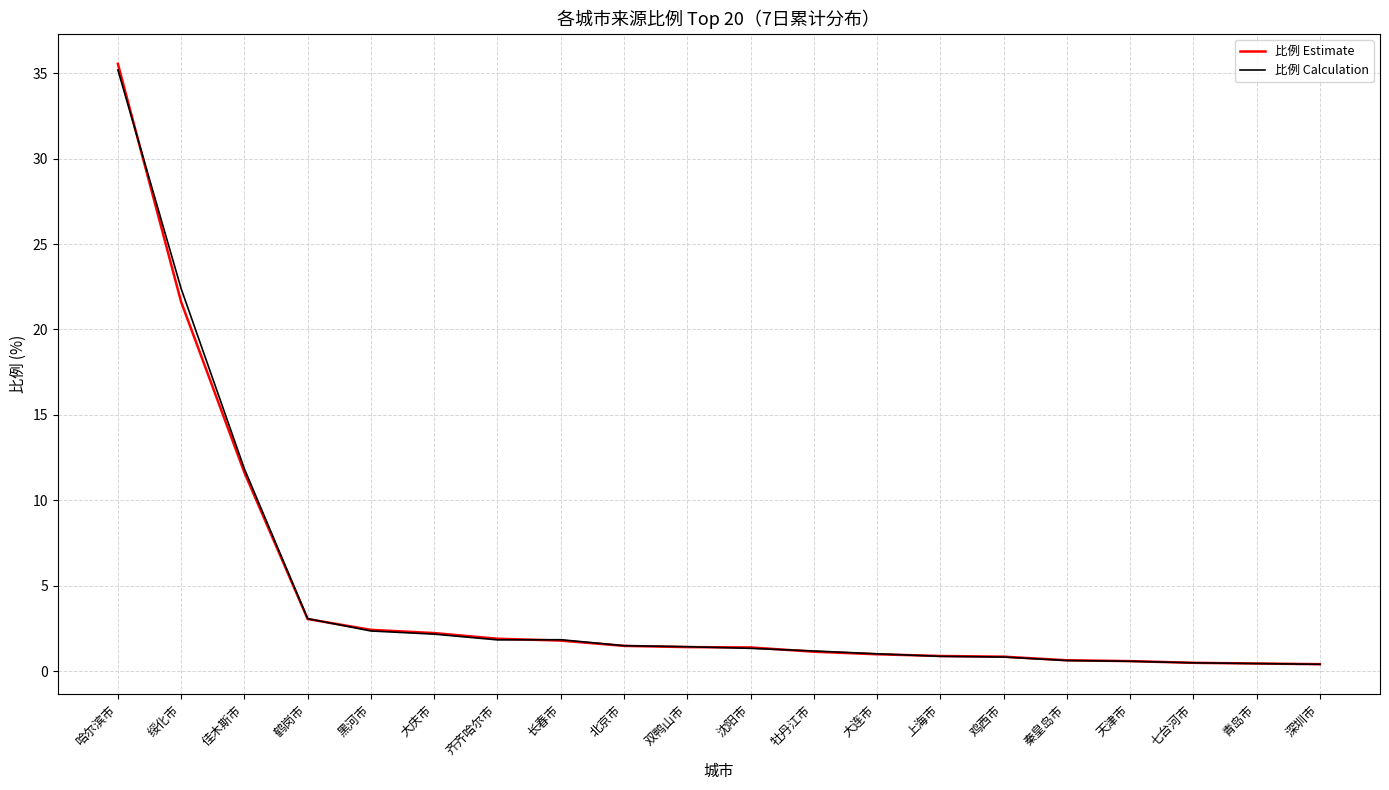

What is the greatest value displayed?

35.5